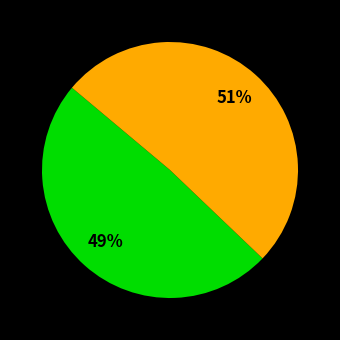

Is there a majority slice in this chart?

Yes